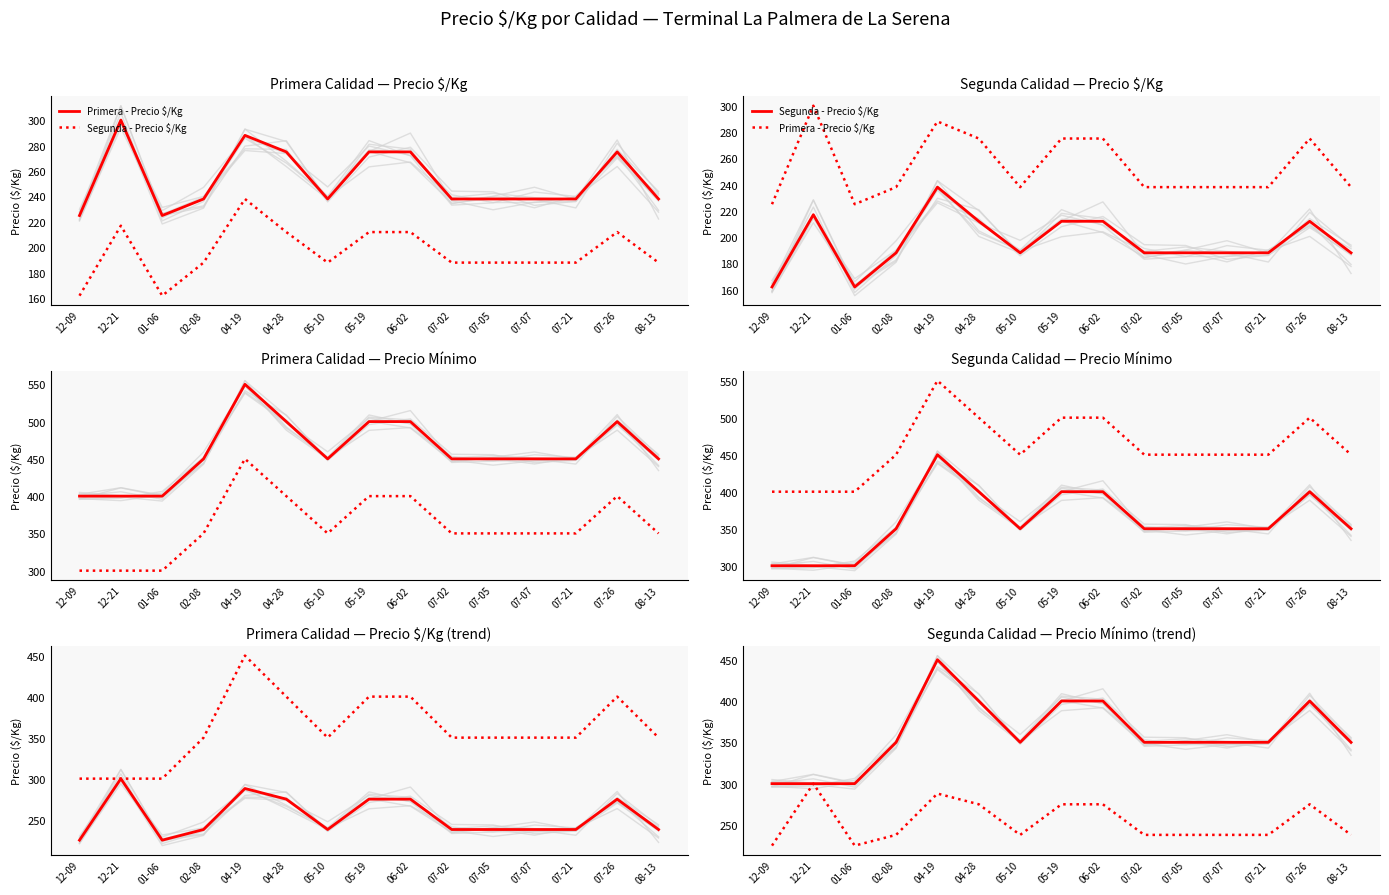

What is the value of the Segunda - Precio $/Kg point at the 10th from the left?

188